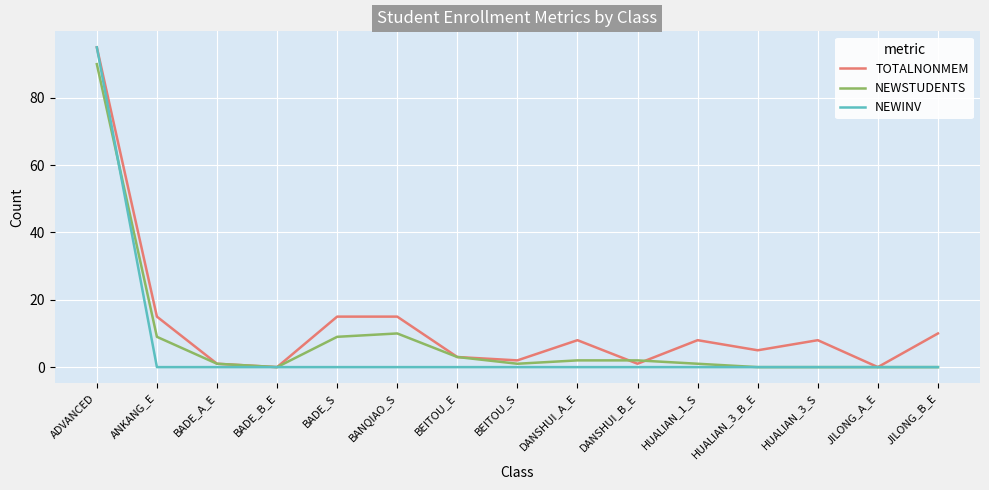

Is the value of NEWINV at HUALIAN_3_S greater than the value of NEWSTUDENTS at BEITOU_E?

No